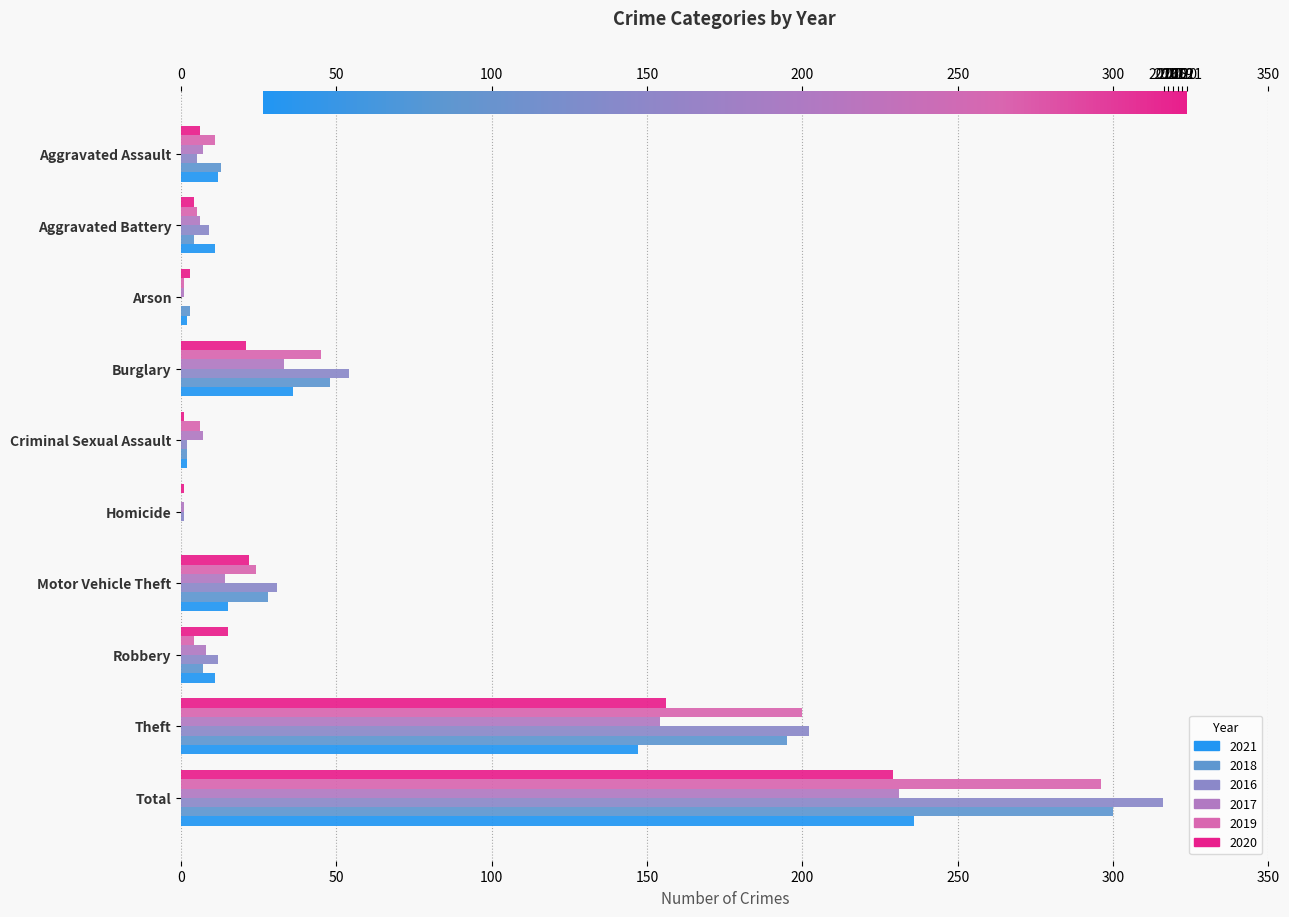

What is the sum of the 2017 values at Robbery and Motor Vehicle Theft?

22